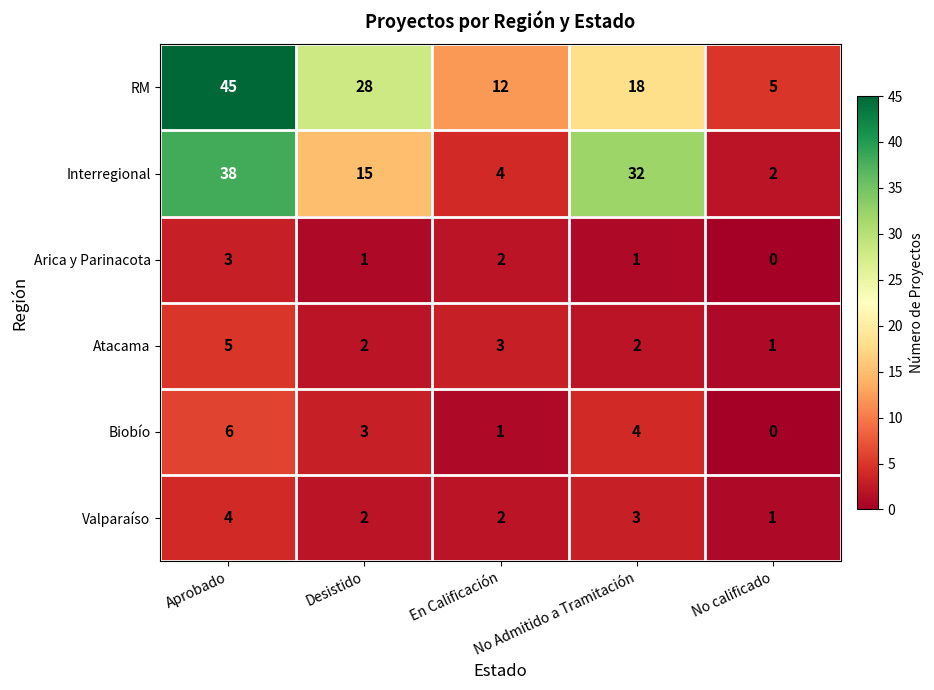

Which series has the widest spread of values?

RM